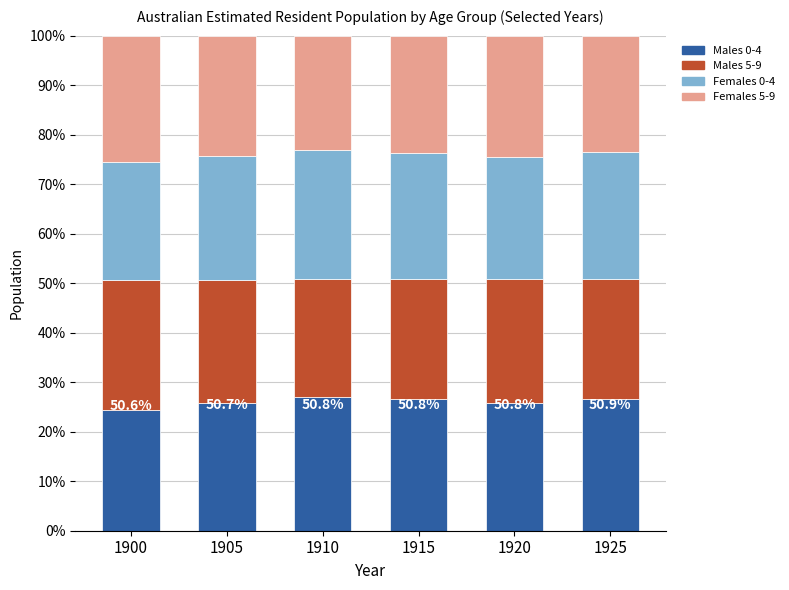

True or false: Males 0-4 has a value of 27.1 at 1910.

True